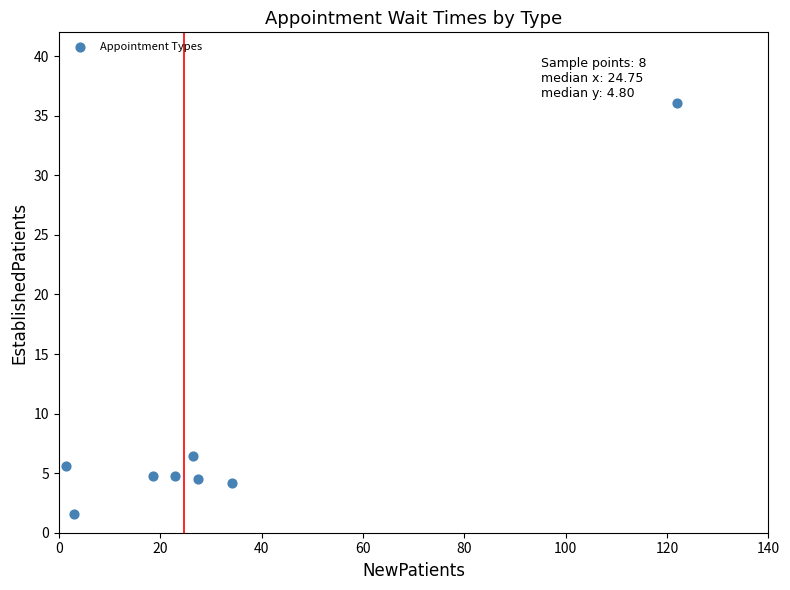

What Y value in the scatter plot is closest to 18?

6.4